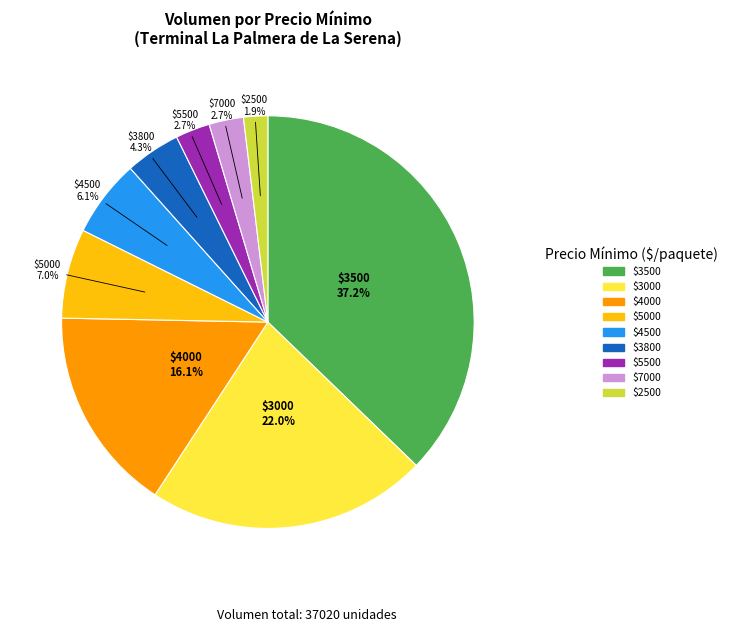

How much of the chart is everything except $3000?

78.0%